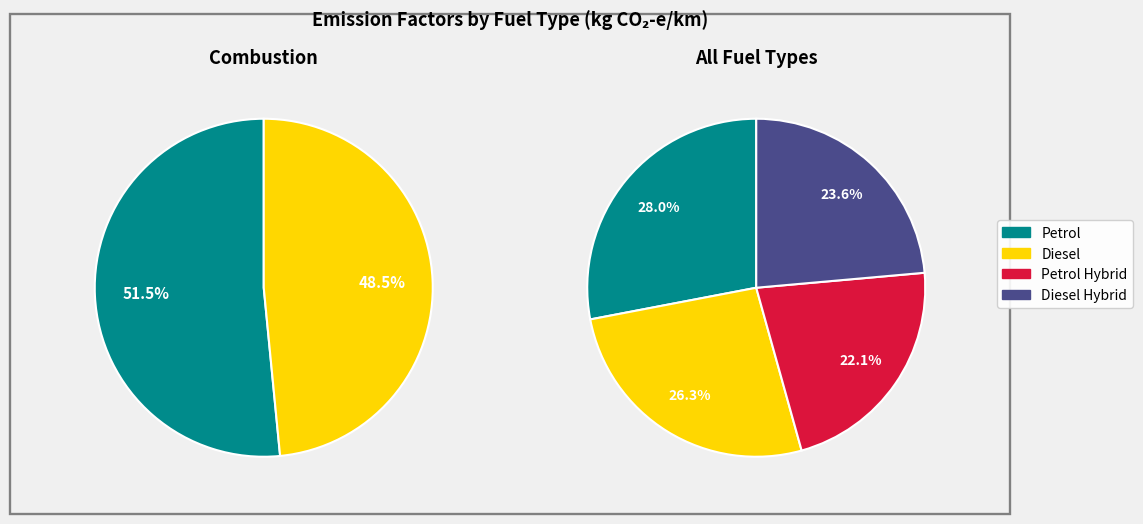

Between Petrol Hybrid and Petrol, which is larger?

Petrol